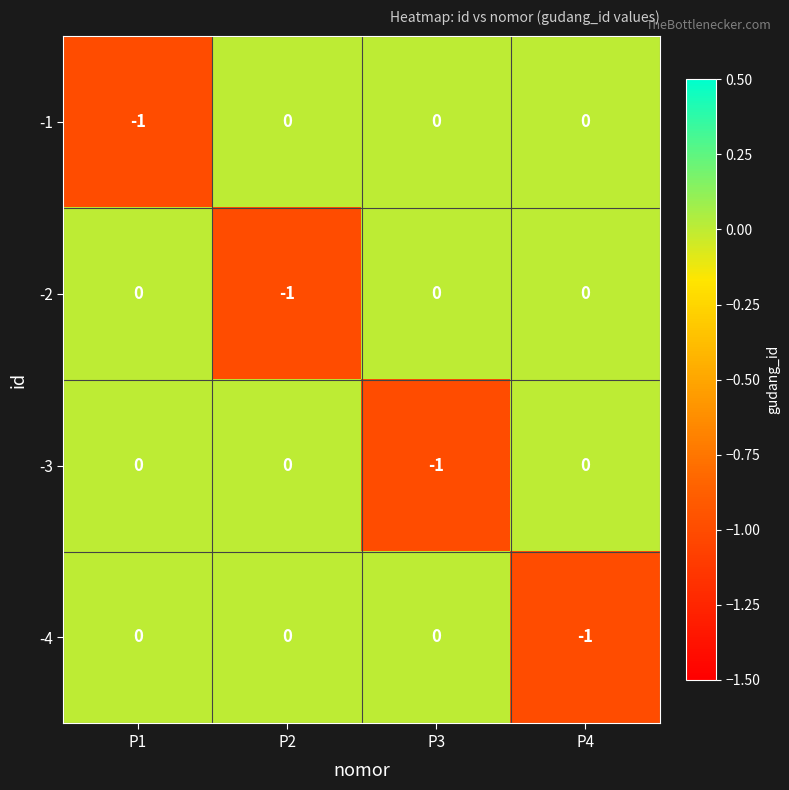

How many negative values does the -3 series have?

1